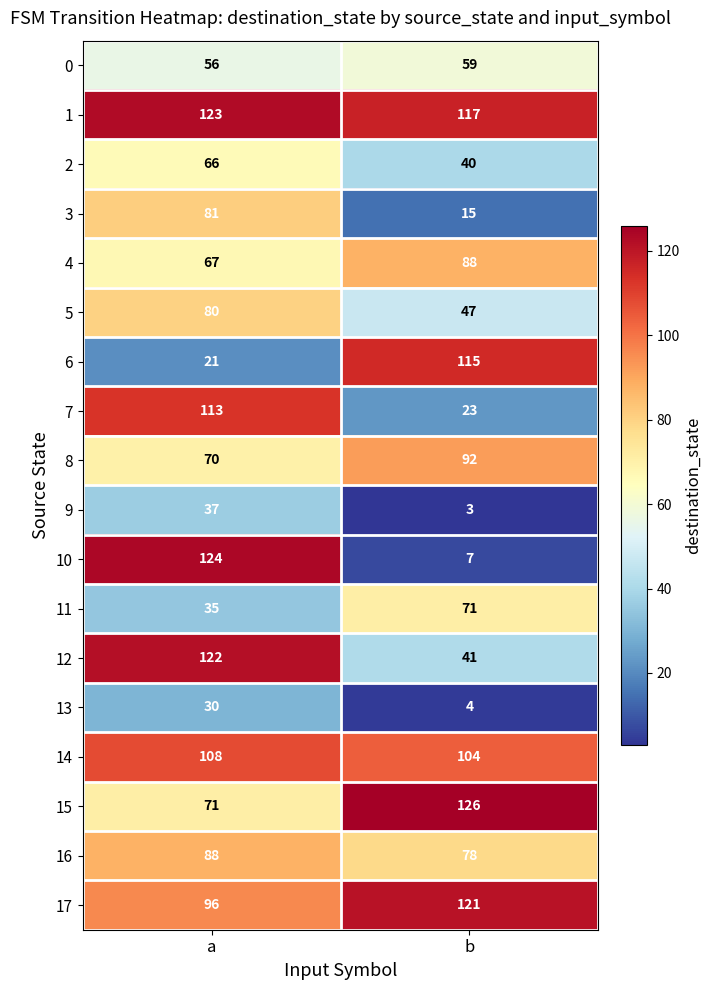

Between a and b, which series saw the biggest shift?

10